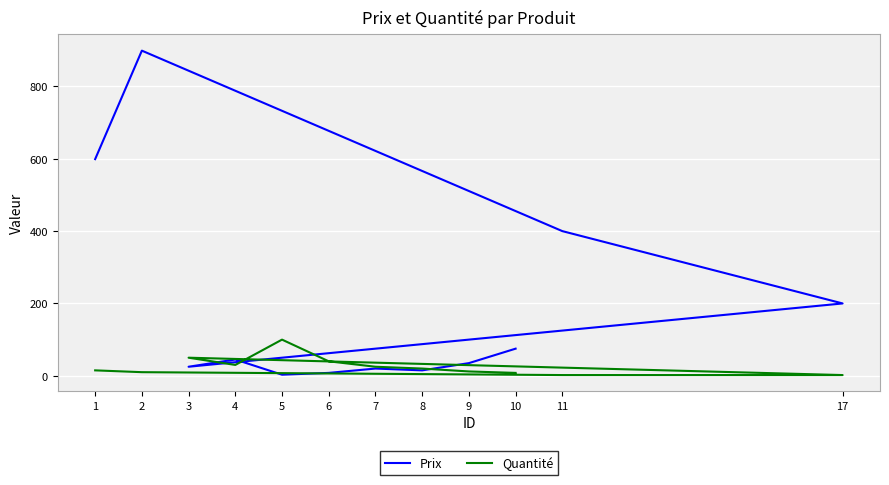

Reading right to left, list all the values displayed in this chart.

Prix: 75	35	15	20	8	3	45	25	200	400	899	599
Quantité: 8	12	20	25	40	100	30	50	2	2	10	15